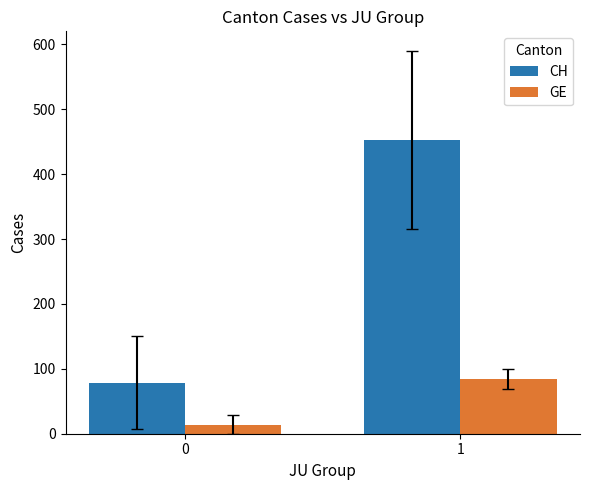

Reading left to right, transcribe all the data shown in this chart.

CH: 78.6	452.6
GE: 14.2	84.0